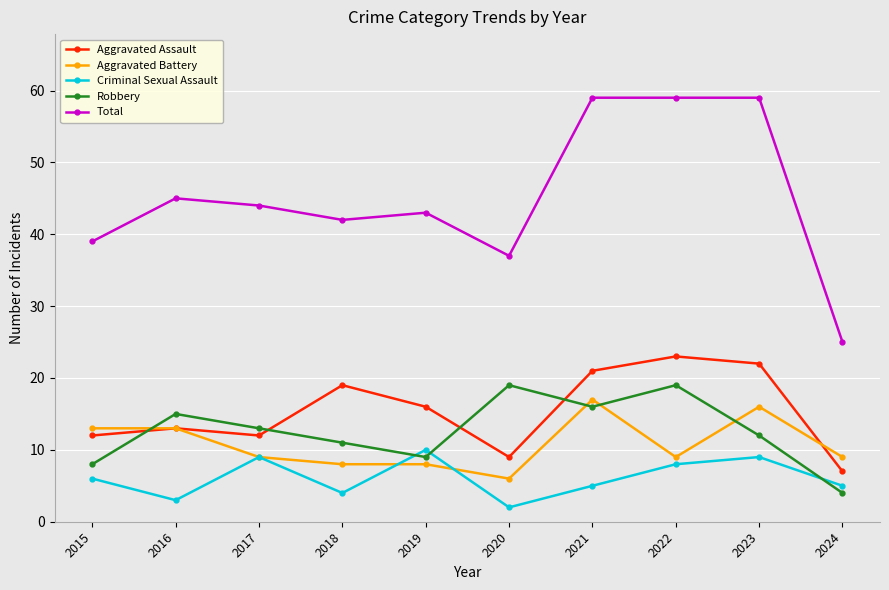

Is it true that Aggravated Assault equals 12 at 2017?

True